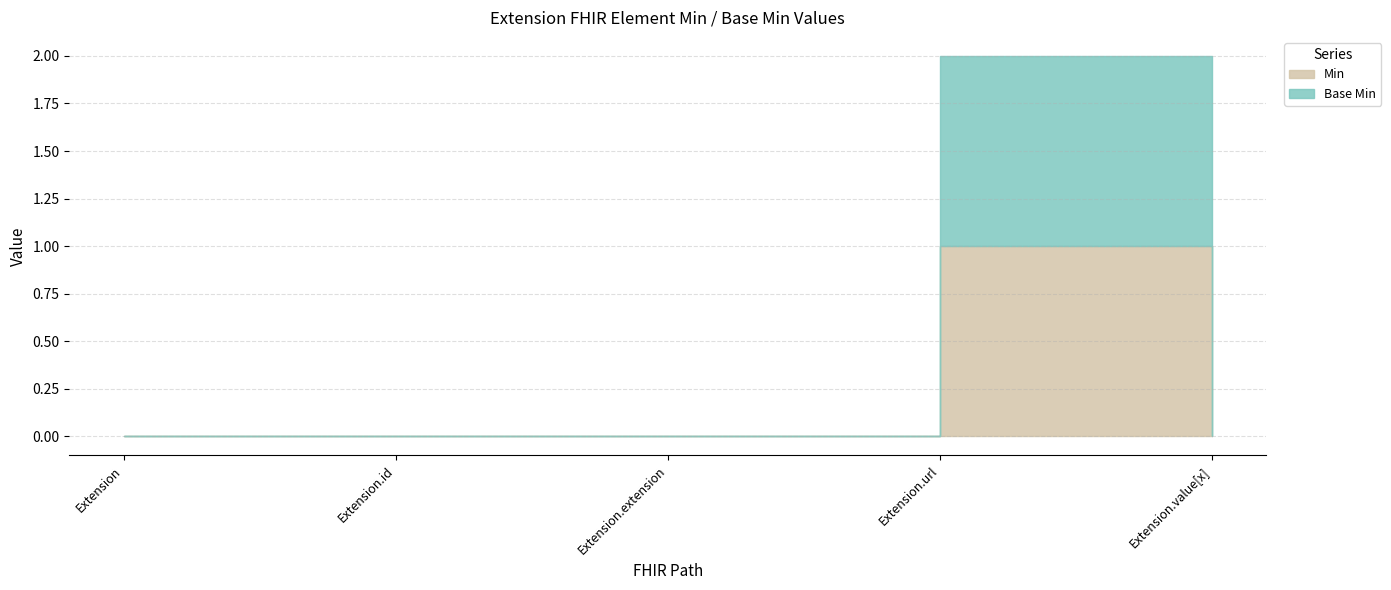

True or false: Base Min and Min cross at least once.

False